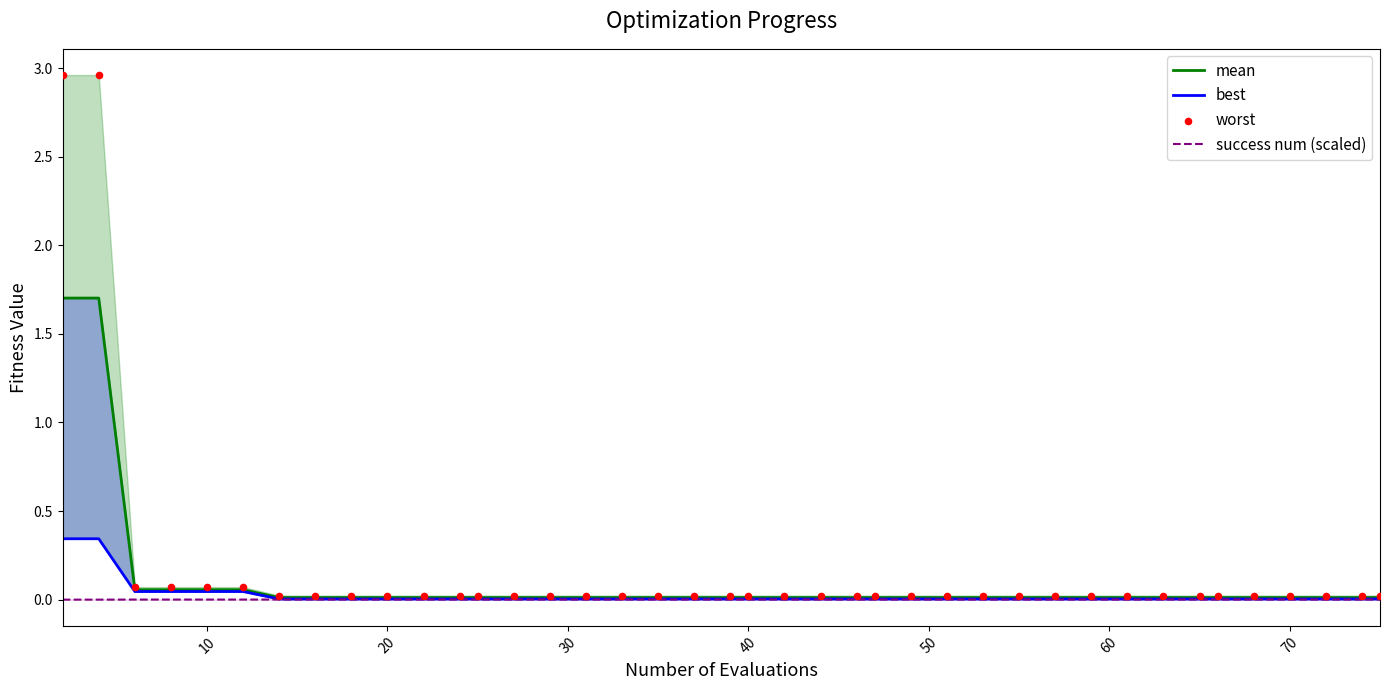

Which series has the widest spread of Y values?

worst